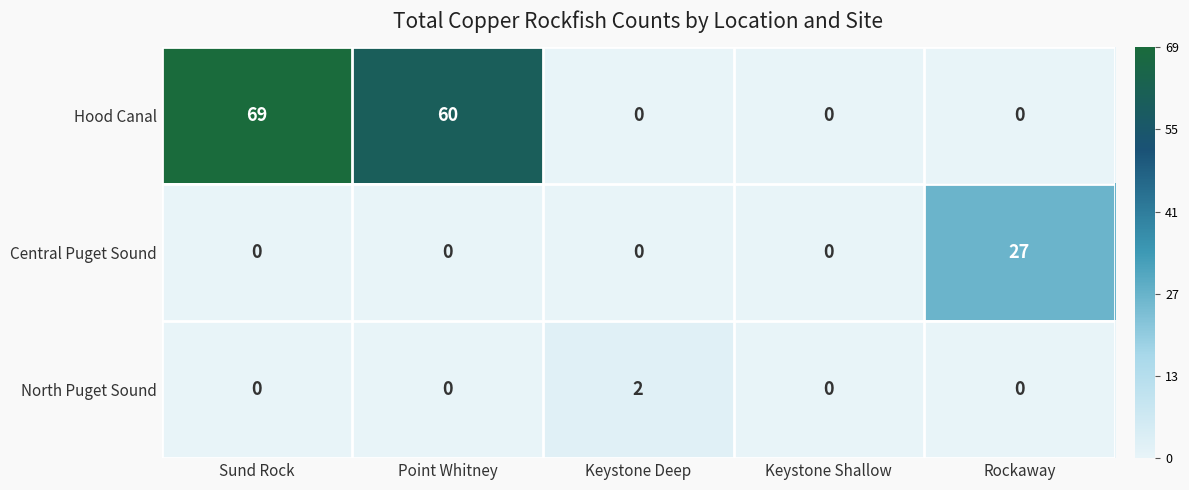

Reading left to right, extract all data points from this chart.

Hood Canal: Sund Rock=69	Point Whitney=60	Keystone Deep=0	Keystone Shallow=0	Rockaway=0
Central Puget Sound: Sund Rock=0	Point Whitney=0	Keystone Deep=0	Keystone Shallow=0	Rockaway=27
North Puget Sound: Sund Rock=0	Point Whitney=0	Keystone Deep=2	Keystone Shallow=0	Rockaway=0